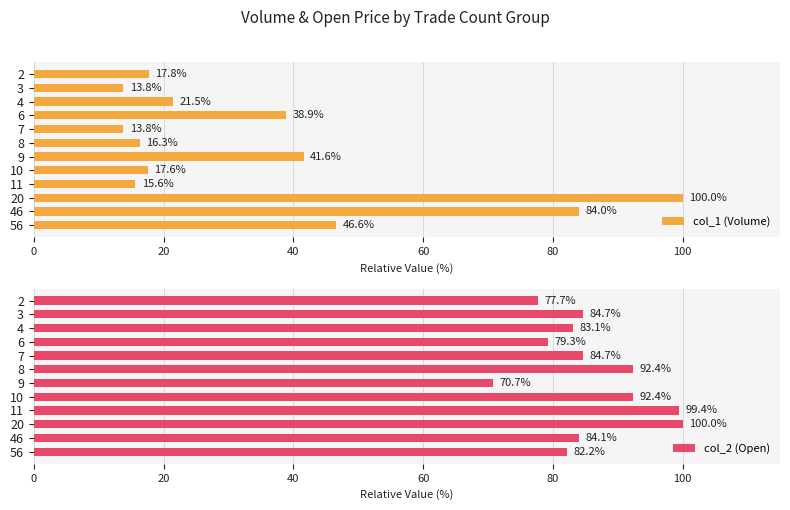

What is the sum of all col_2 (Open) values?

1030.6